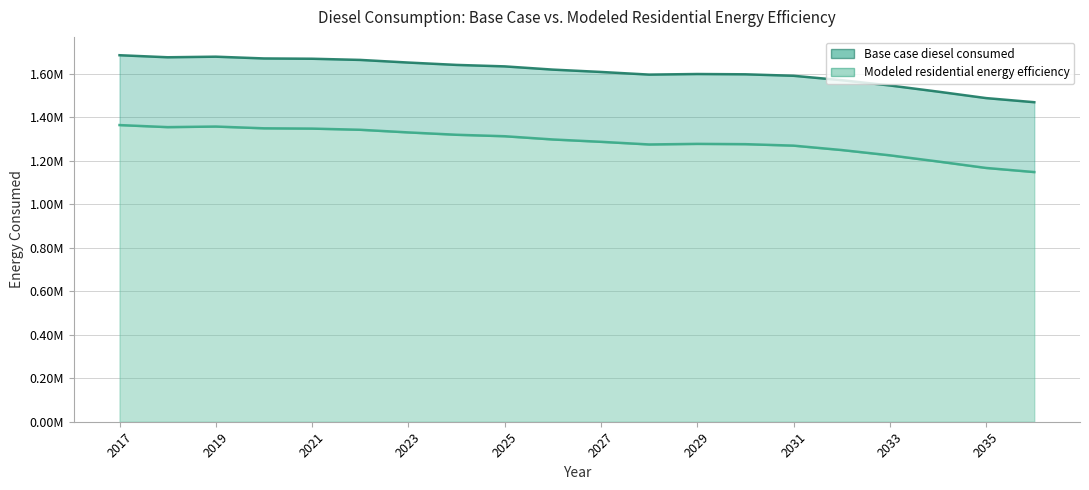

Does the chart display data point markers on the line(s)?

No